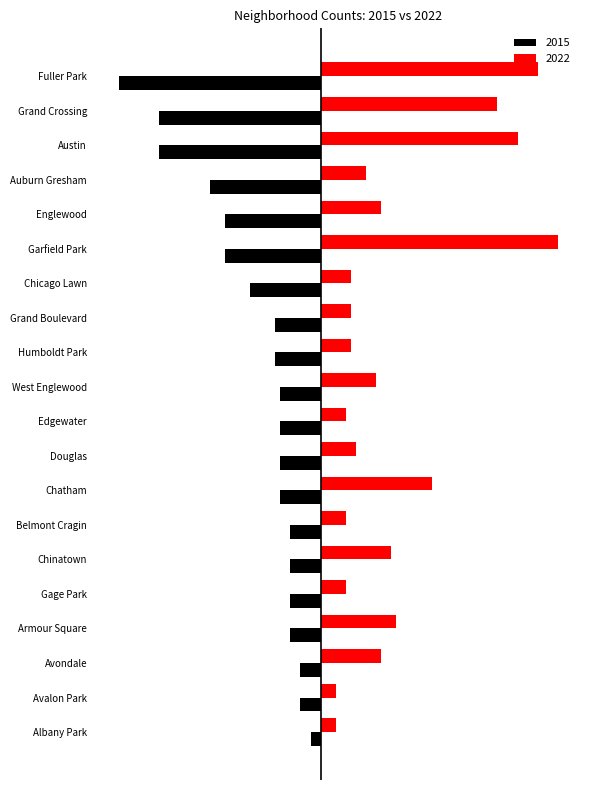

What is the difference between the maximum and minimum values in the 2015 series?

38